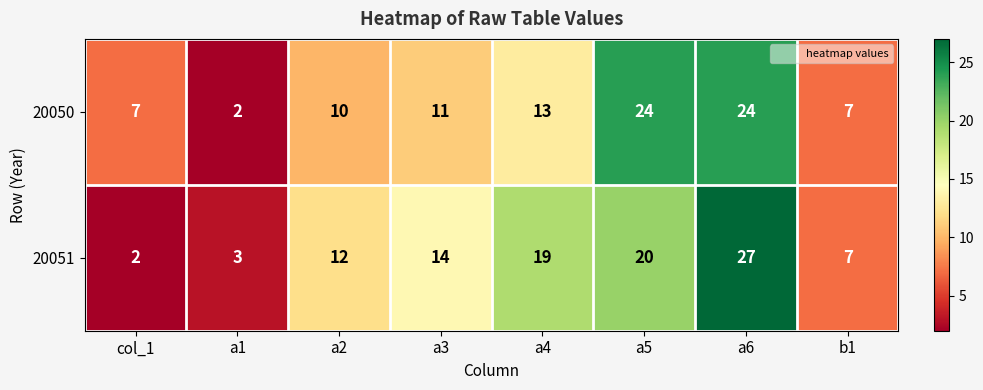

What is the greatest value displayed?

27